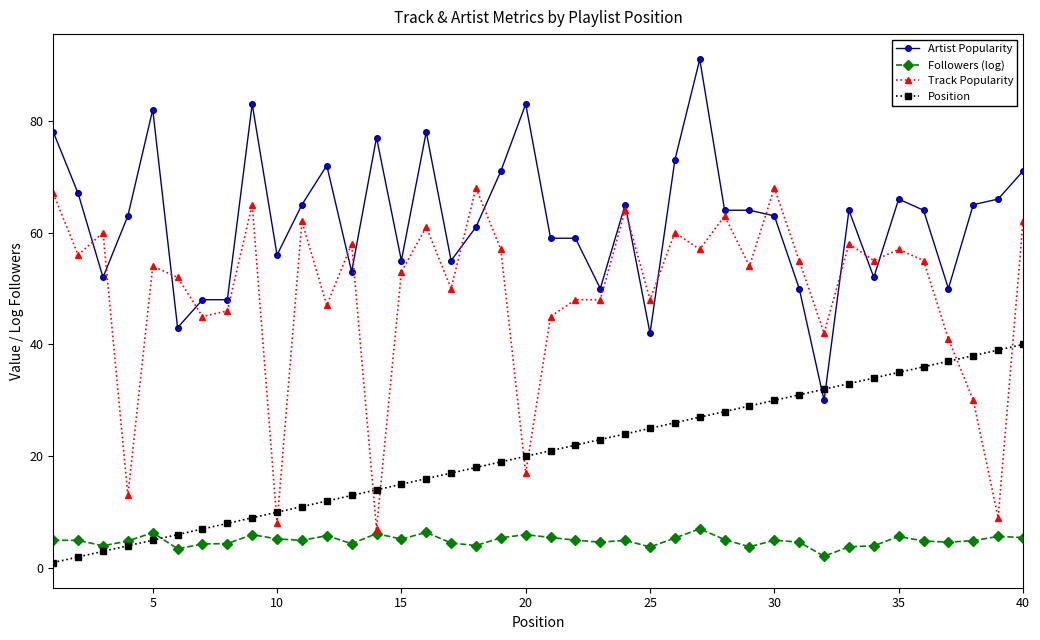

Which series has the largest total across all categories?

Artist Popularity